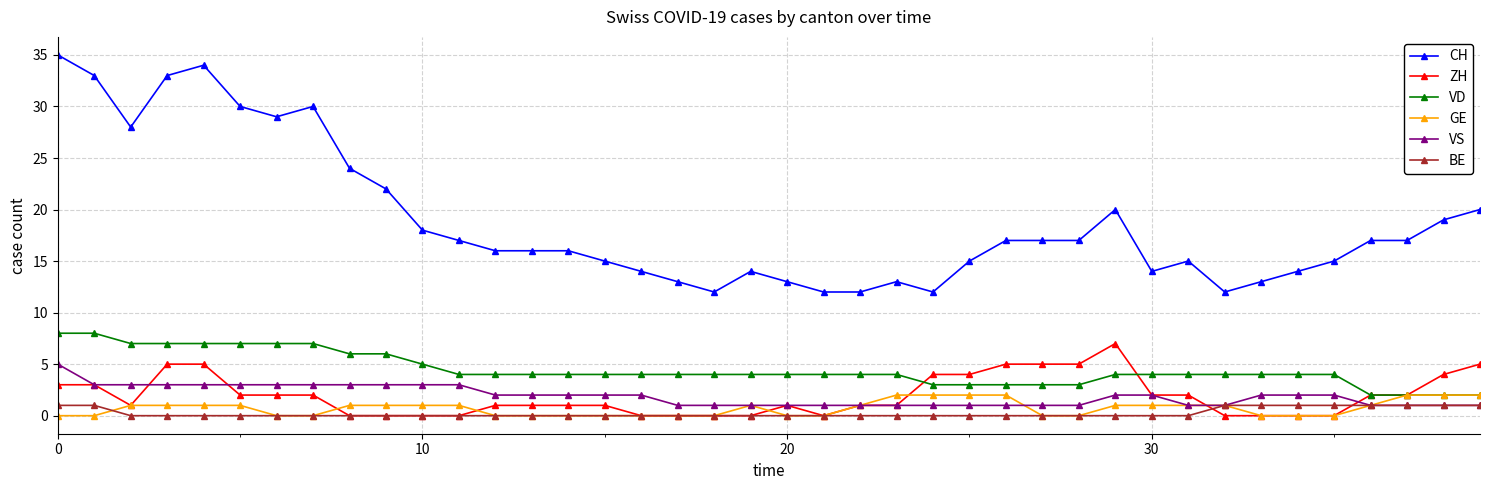

What is the maximum value for CH?

35